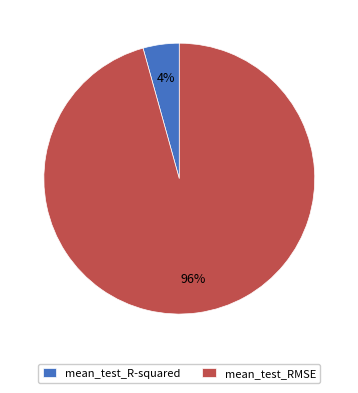

True or false: mean_test_R-squared accounts for 4% of the total.

True